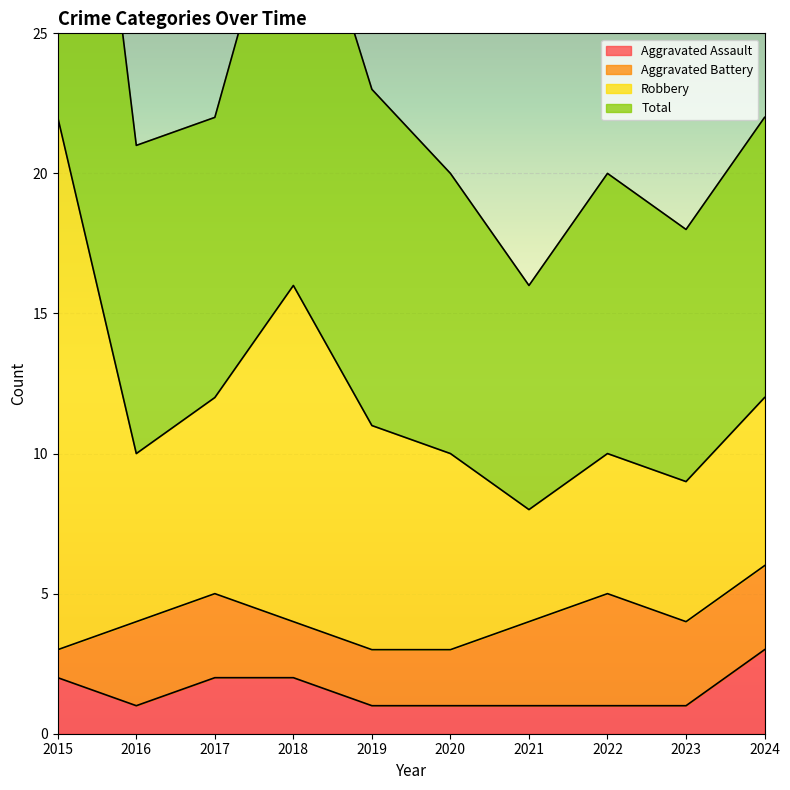

True or false: Aggravated Assault and Robbery intersect in this chart.

False